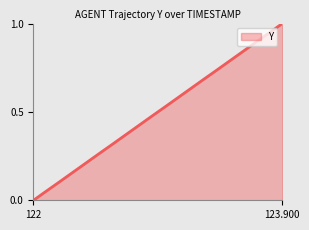

Does the chart have visible grid lines?

No